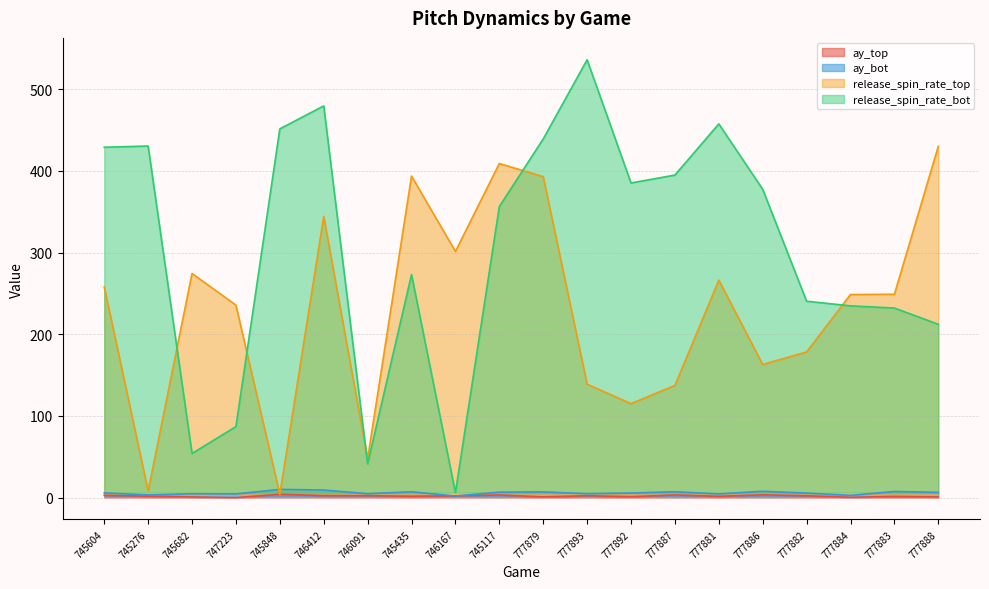

True or false: release_spin_rate_top has a value of 91.9 at 777893.

False